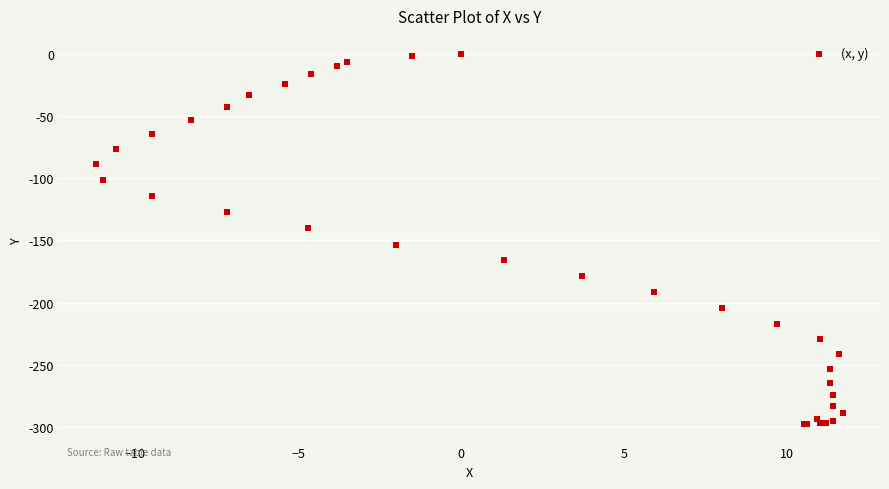

What Y value in the scatter plot is closest to -149?

-153.3